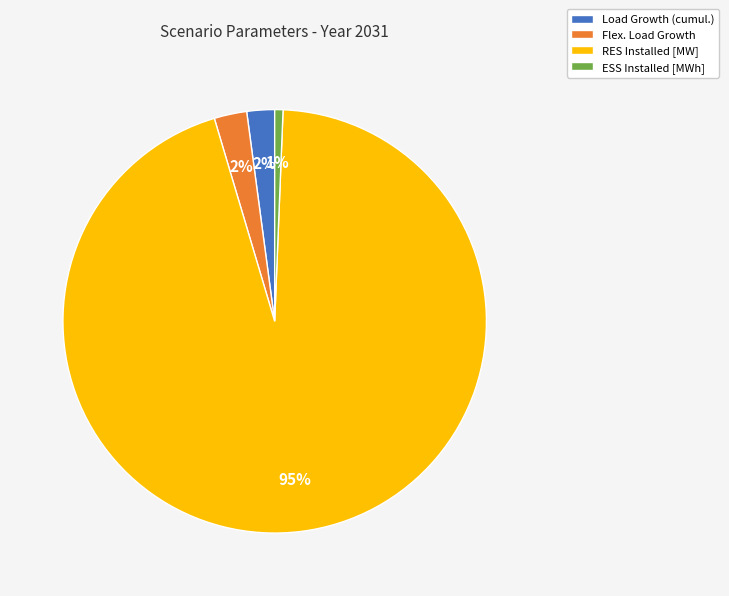

Combined, do ESS Installed [MWh] and RES Installed [MW] account for over 50%?

Yes